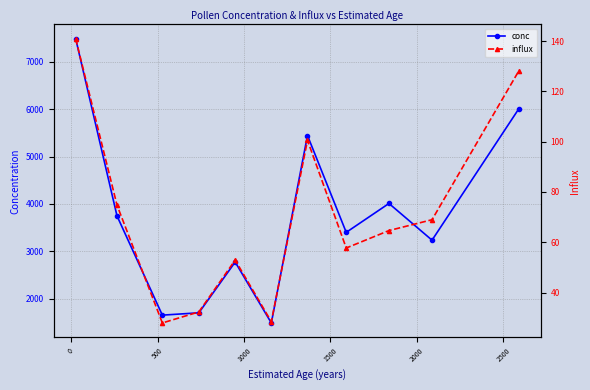

True or false: influx and conc intersect in this chart.

False